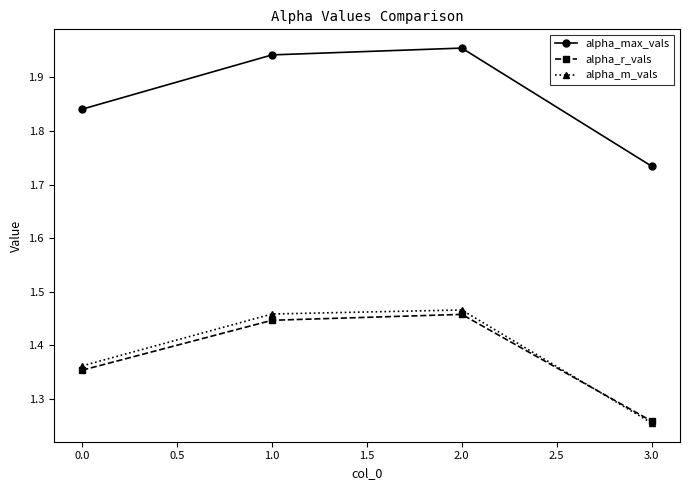

Is the value of alpha_m_vals at 0.0 greater than the value of alpha_r_vals at 0.0?

Yes